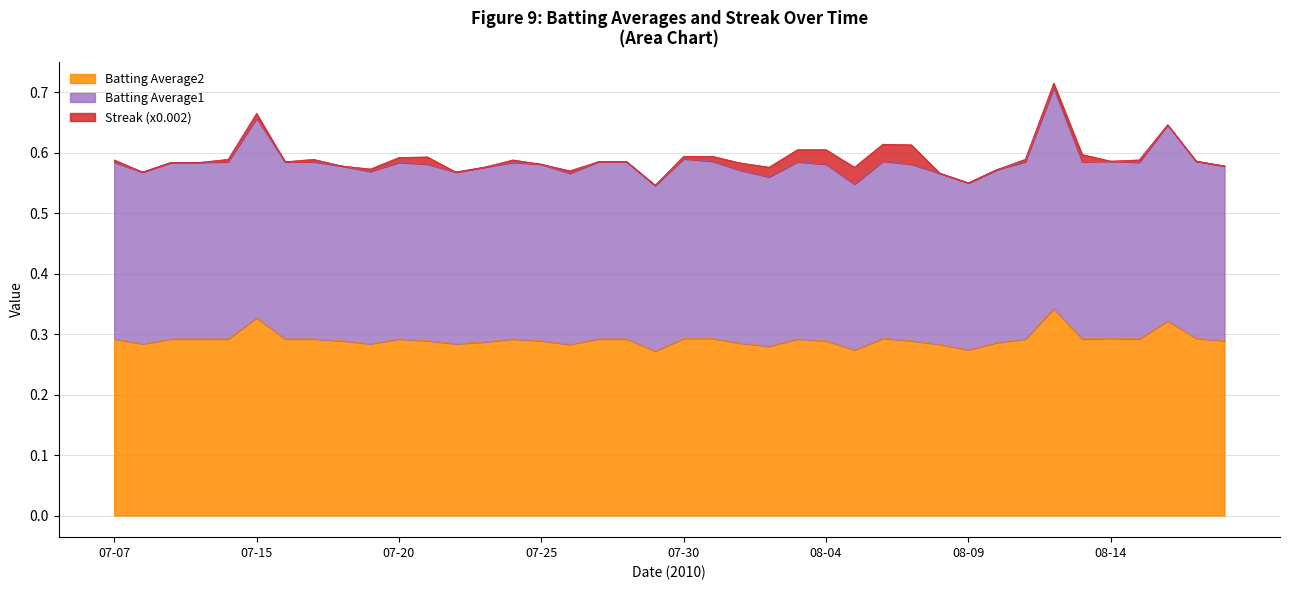

Is it true that Streak (x0.01) equals 0.1 at 2010-08-30?

False